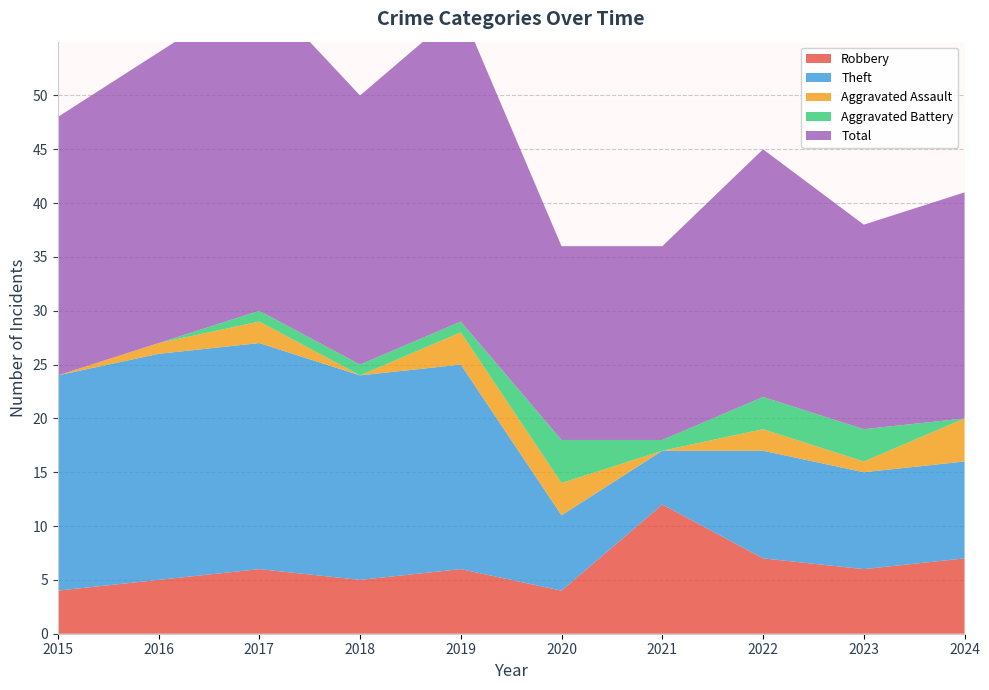

Reading left to right, transcribe all the data shown in this chart.

Robbery: 4	5	6	5	6	4	12	7	6	7
Theft: 20	21	21	19	19	7	5	10	9	9
Aggravated Assault: 0	1	2	0	3	3	0	2	1	4
Aggravated Battery: 0	0	1	1	1	4	1	3	3	0
Total: 24	27	30	25	29	18	18	23	19	21